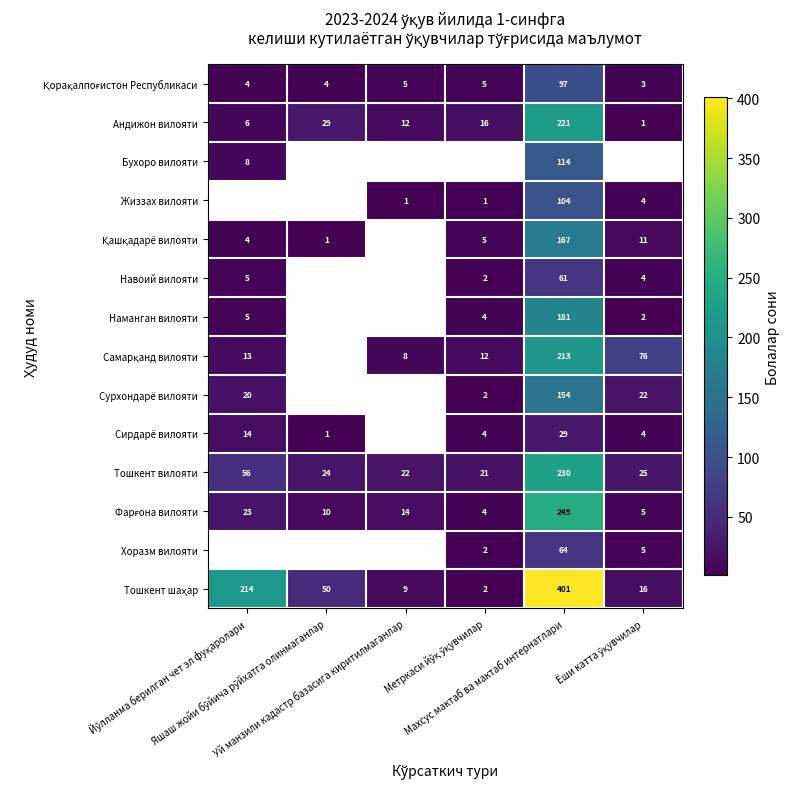

What is the sum of all Тошкент вилояти values?

378